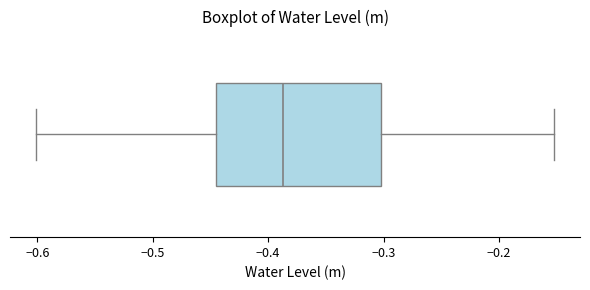

Read this box plot against the x-axis: the position of the median line, the range covered by the box, and the ends of both whiskers. The values are not printed on the chart, so give them approximately, as read against the axis.

median -0.39, box -0.45 to -0.30, whiskers -0.60 to -0.15